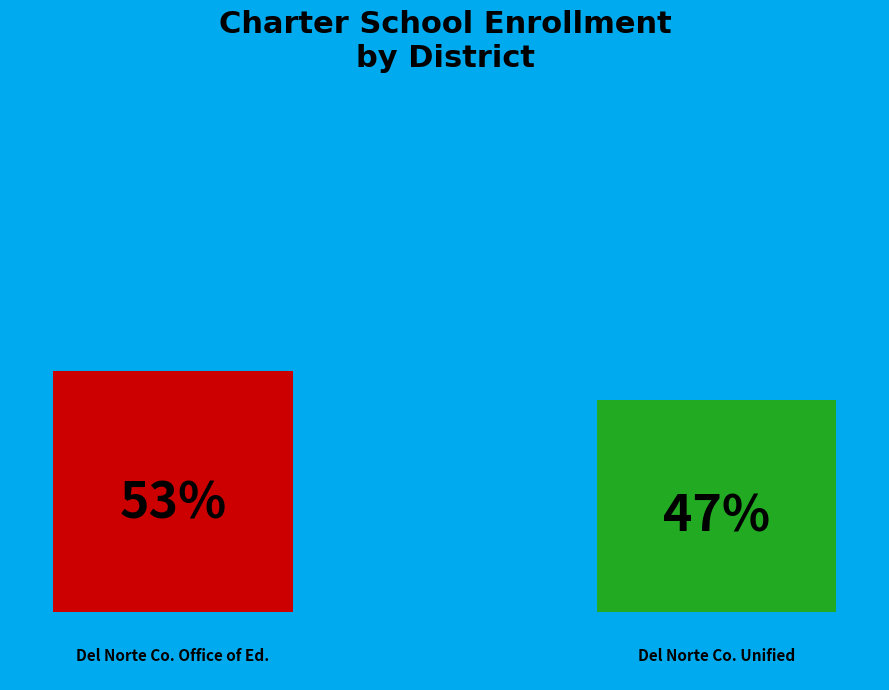

Does the chart contain any negative values?

No